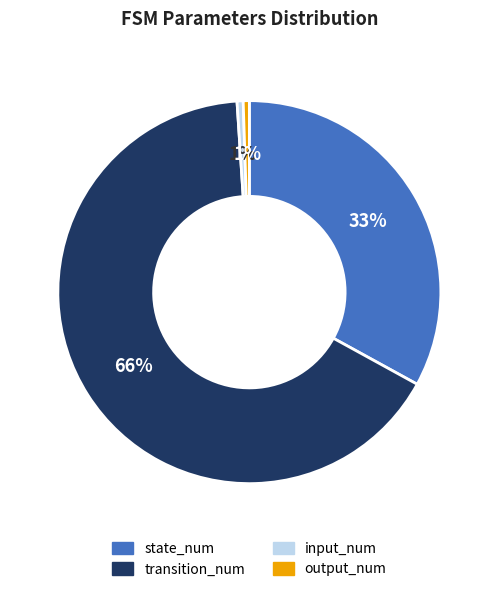

How many slices are in this pie chart?

4